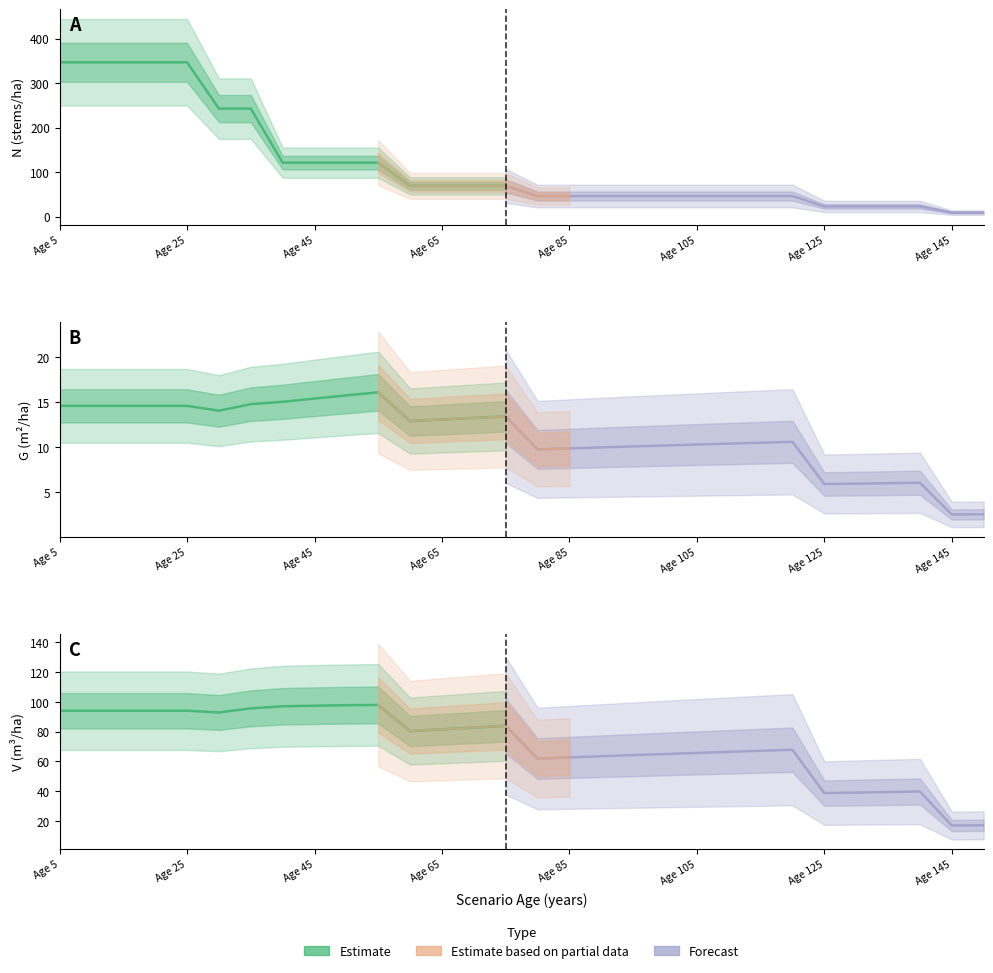

How many lines are shown in the chart?

3